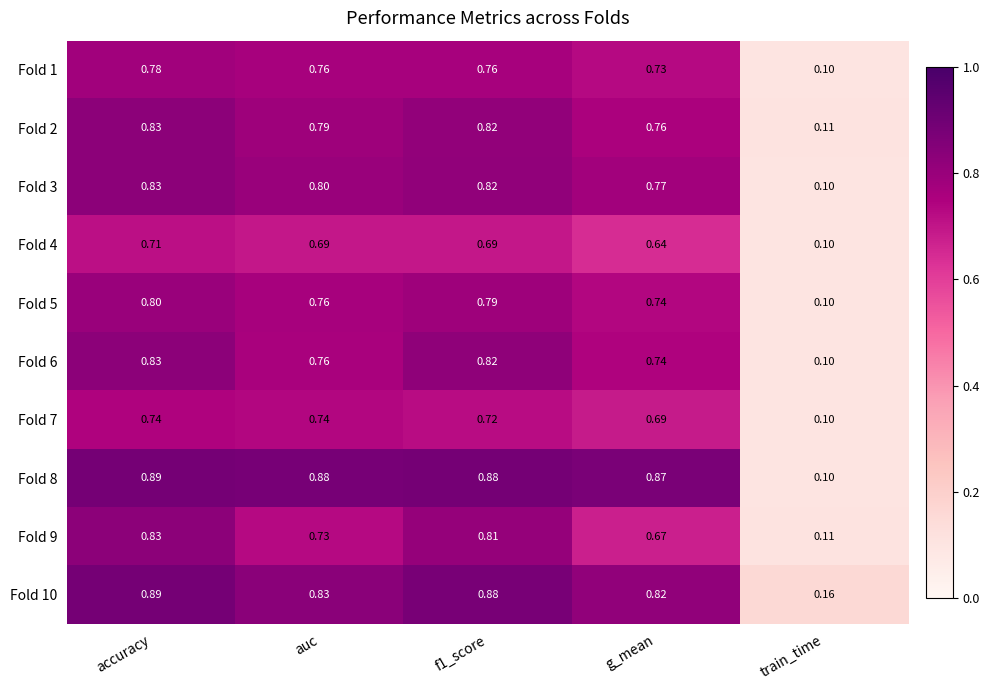

Which series has the largest total across all categories?

Fold 8